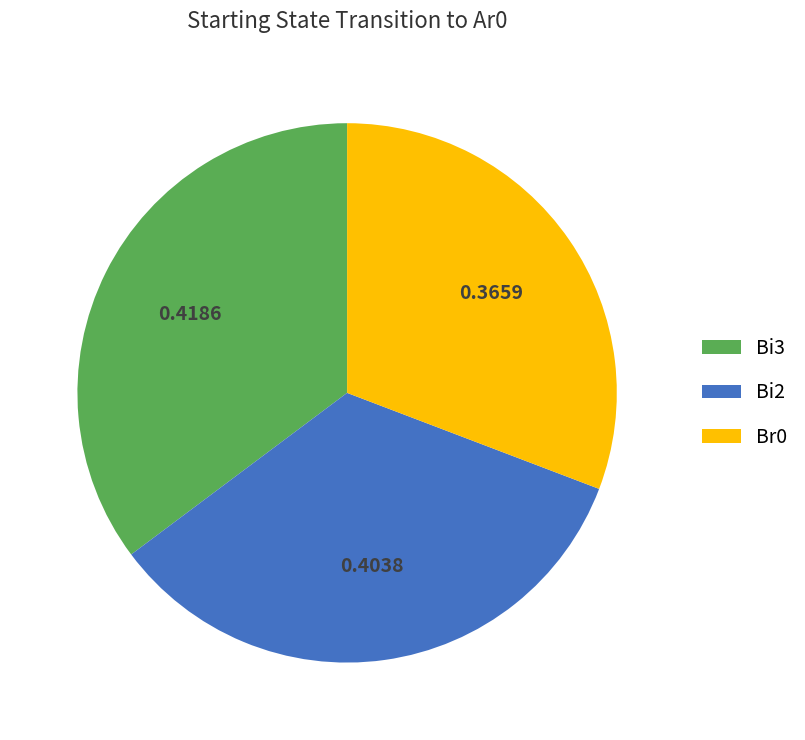

Count the number of slices in the pie.

3